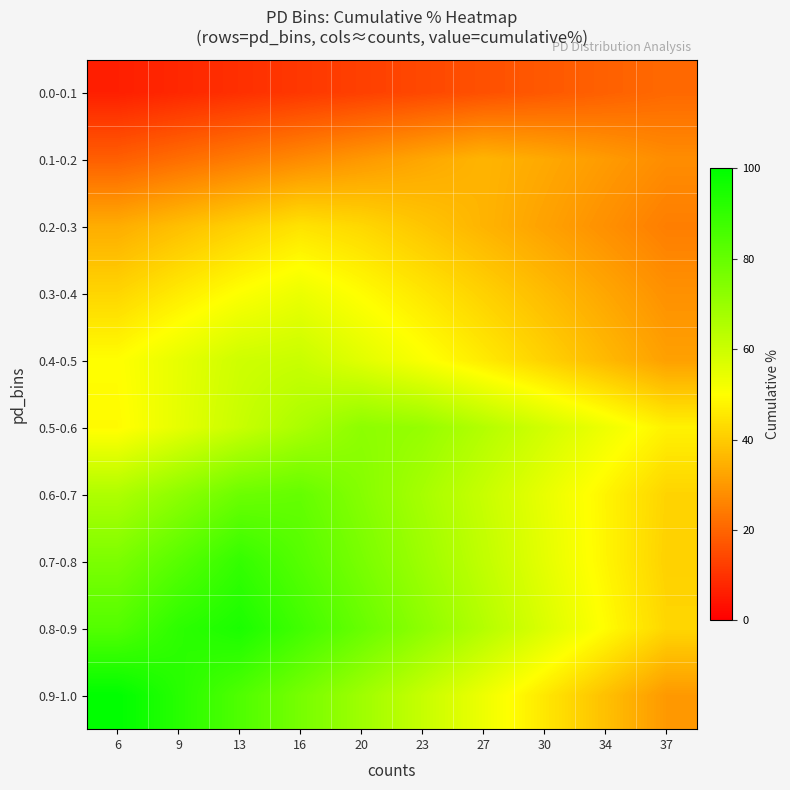

At which category is the sum across all series the highest?

13